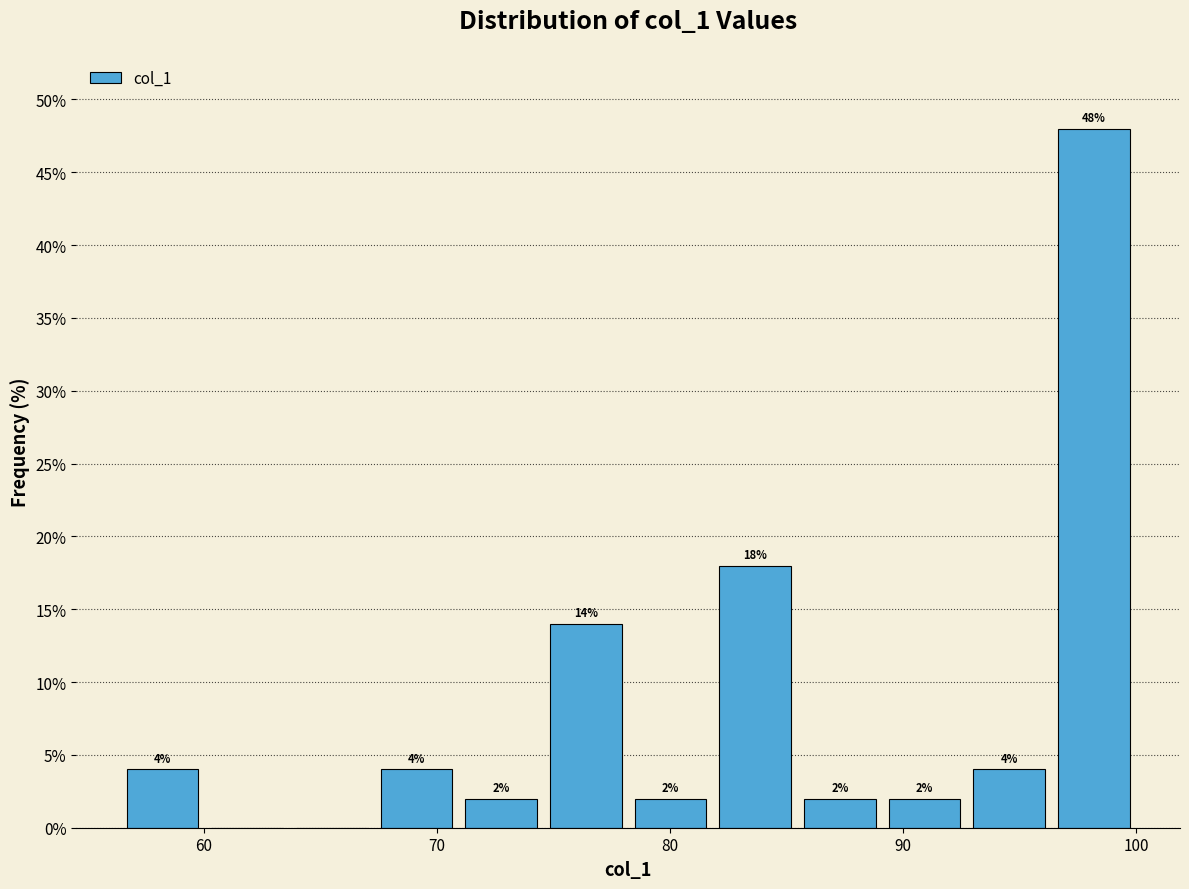

Around what value on the x-axis is the tallest bar? Give the approximate position of its centre, as read against the axis.

98